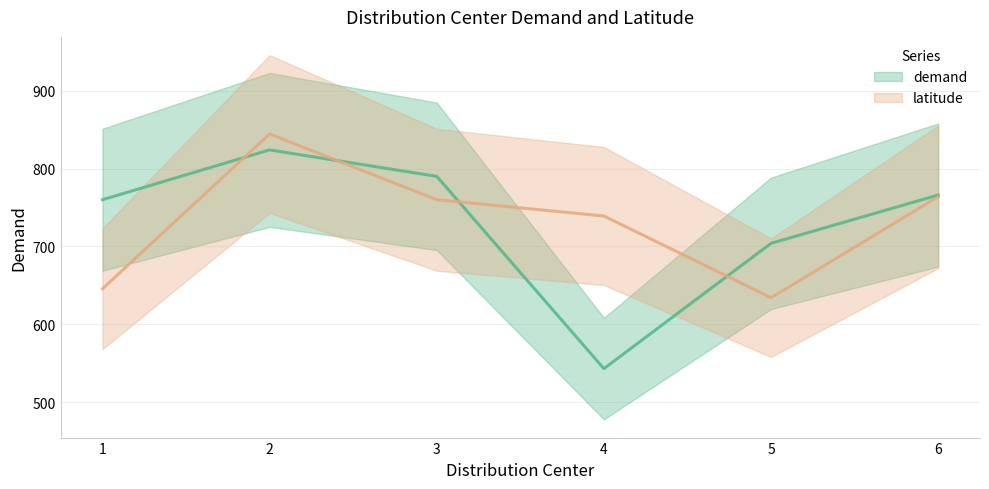

Where do latitude and demand first cross each other?

1 and 2